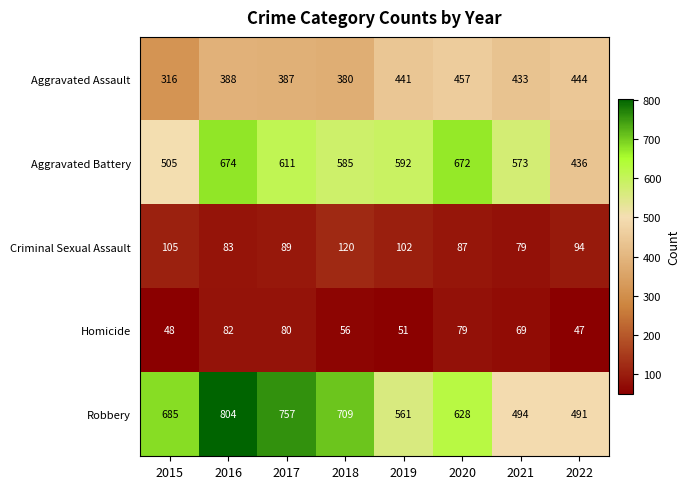

List the series in order of their peak value, lowest first.

Homicide, Criminal Sexual Assault, Aggravated Assault, Aggravated Battery, Robbery